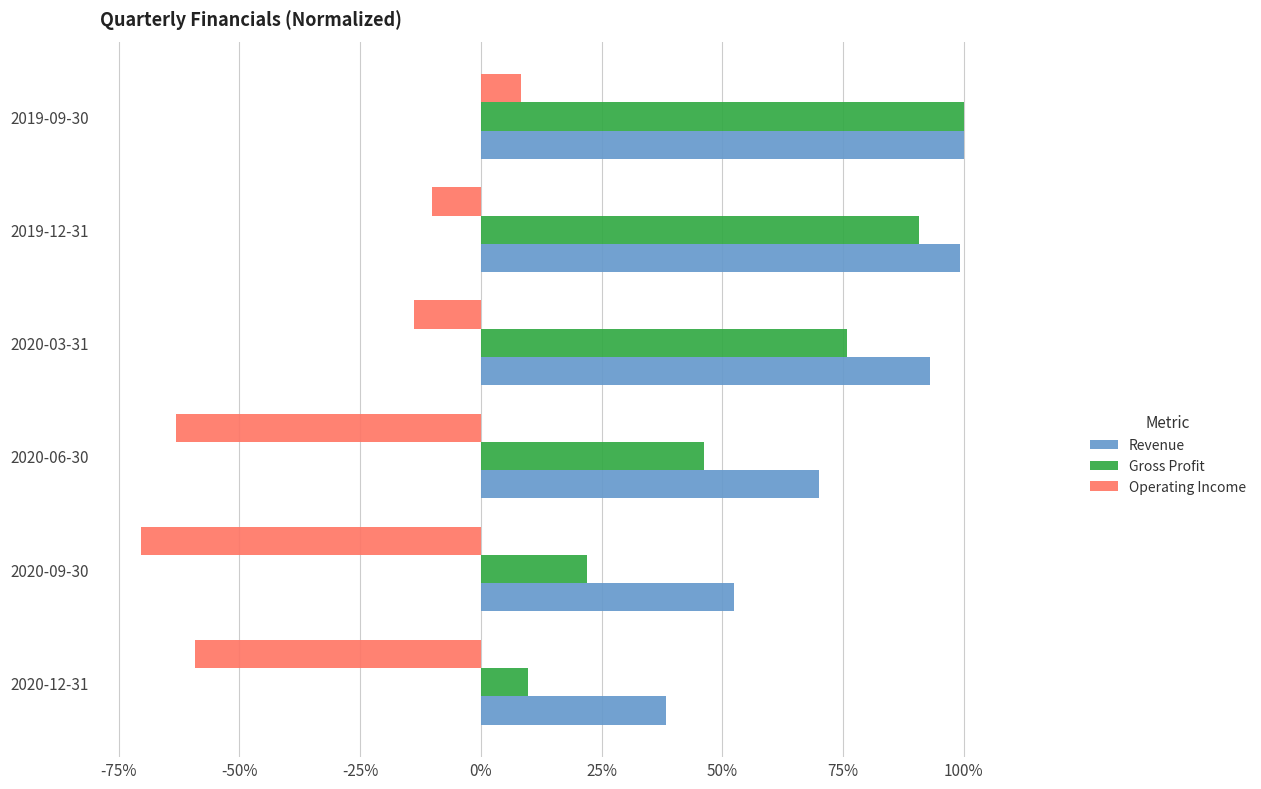

What are all the series names shown in the legend?

Revenue, Gross Profit, Operating Income